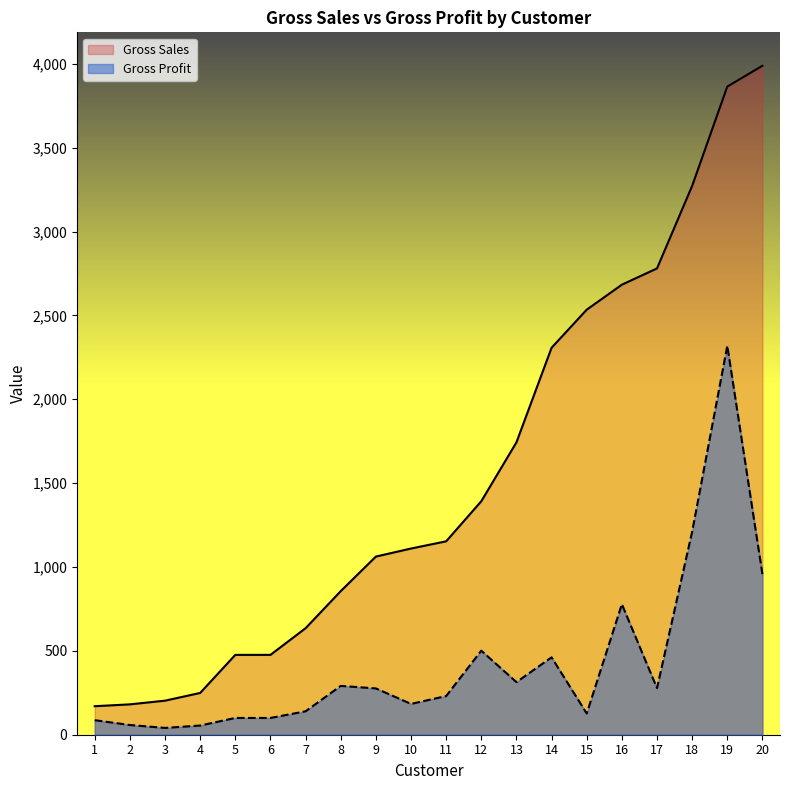

True or false: Gross Sales has more than 2 points higher than both neighbors.

False